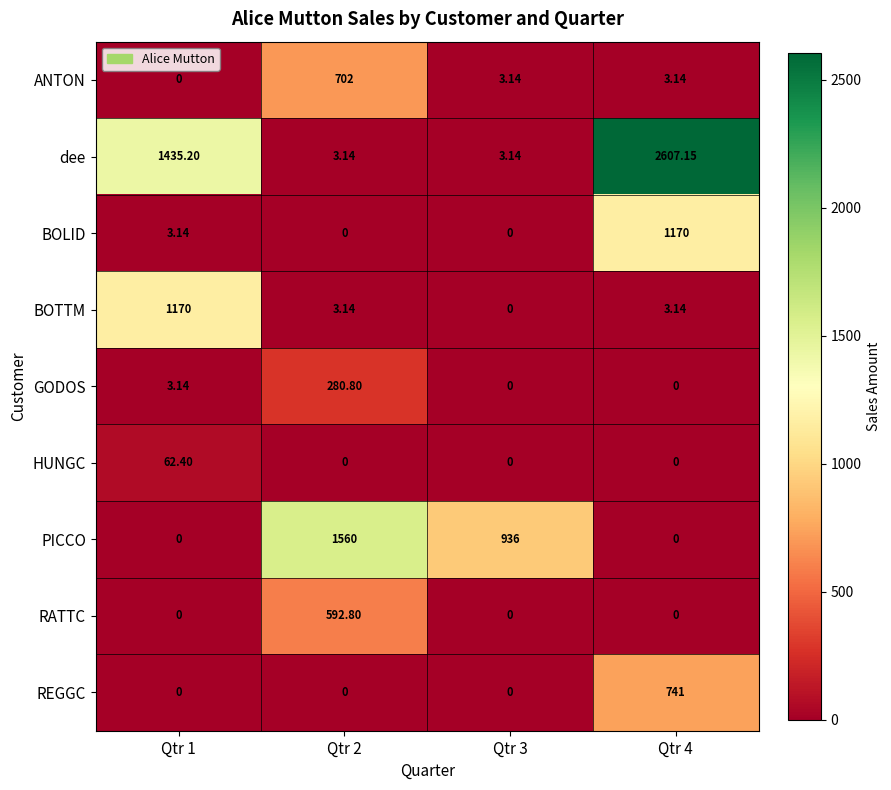

Which series changed the most between Qtr 1 and Qtr 3?

dee